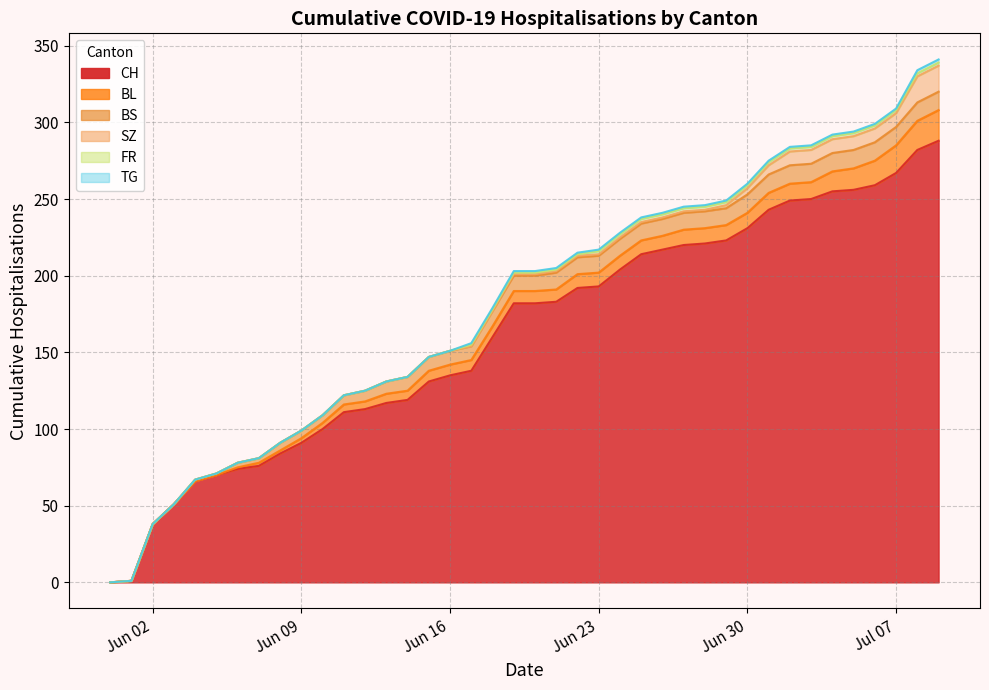

True or false: SZ and FR cross at least once.

False